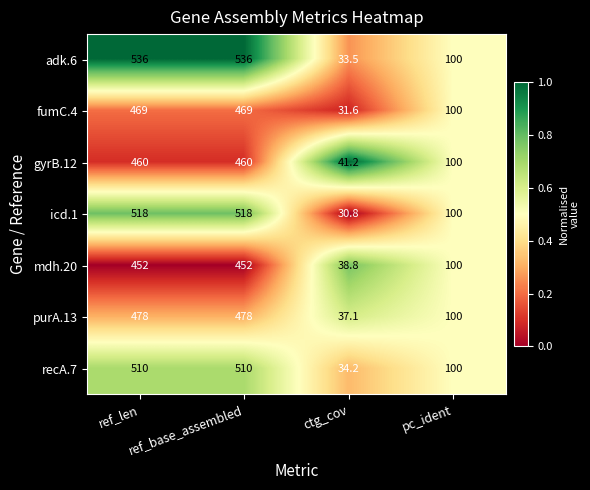

Rank the series at ref_len from lowest to highest value.

mdh.20, gyrB.12, fumC.4, purA.13, recA.7, icd.1, adk.6